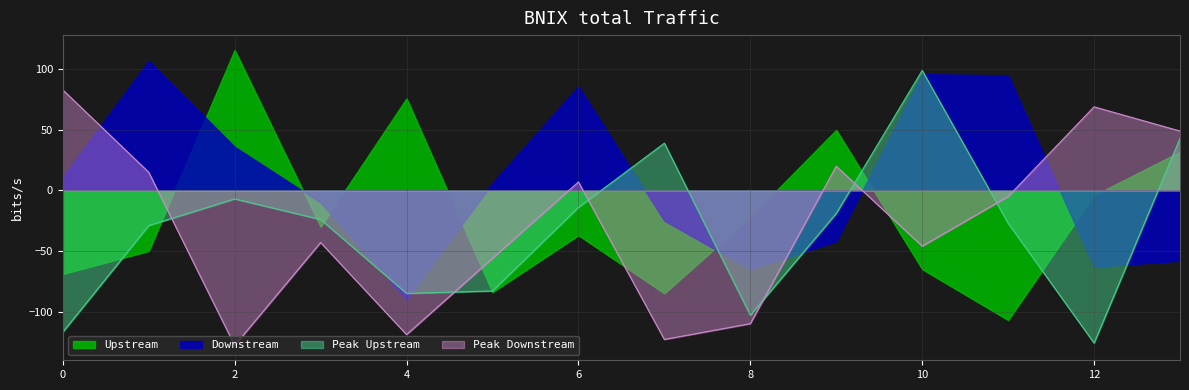

Which series has the largest total across all categories?

Downstream